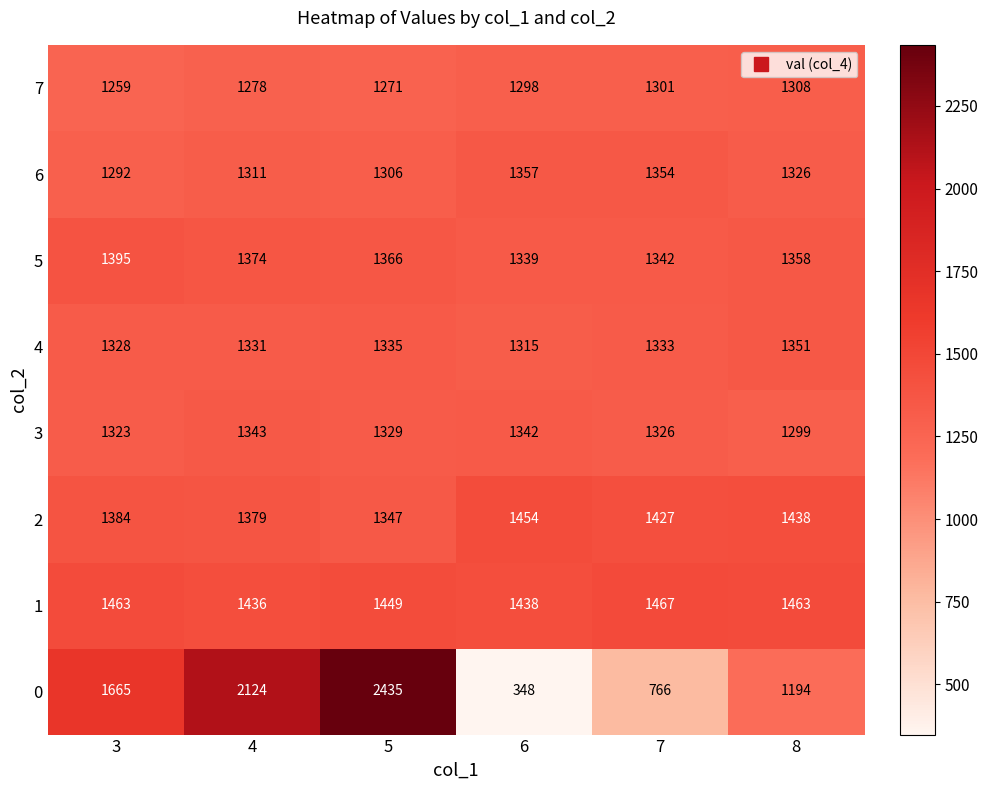

Rank the series at 7 from lowest to highest value.

0, 7, 3, 4, 5, 6, 2, 1